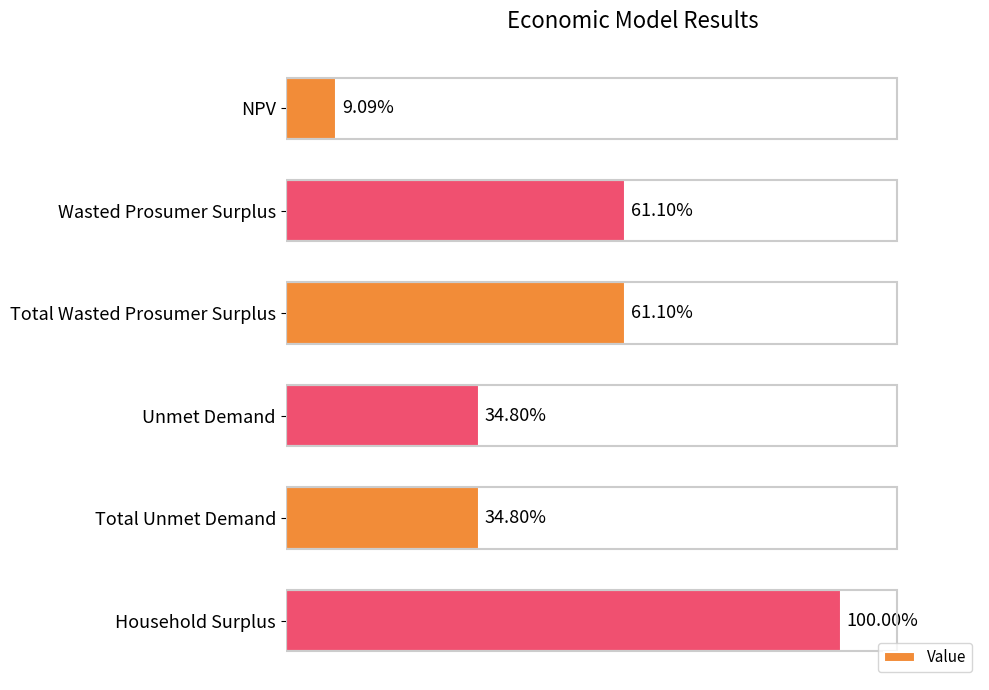

Are the bars horizontal?

Yes